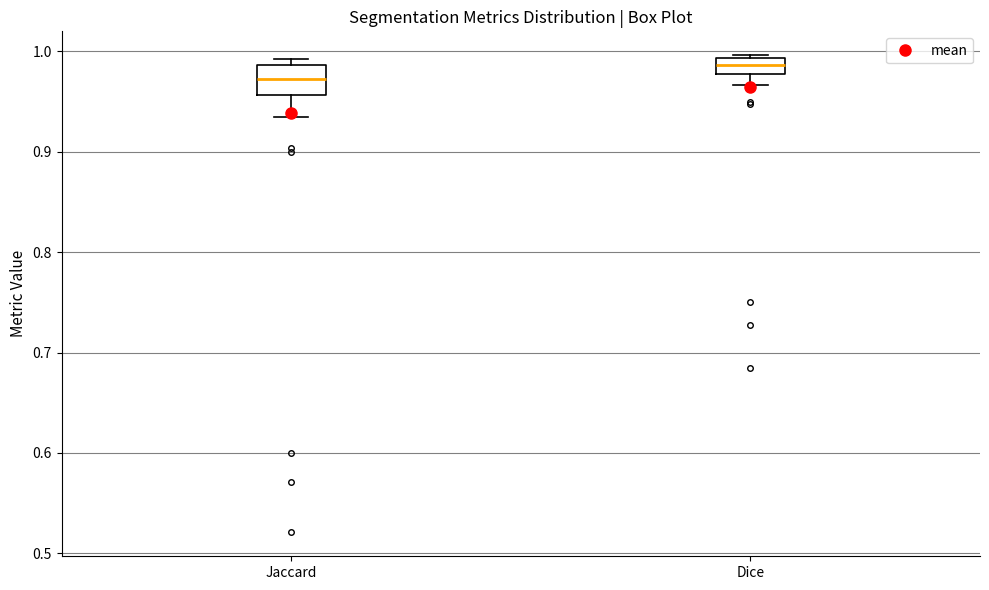

Where is the upper edge of the box for Dice on the y-axis? The values are not printed on the chart, so give them approximately, as read against the axis.

0.99